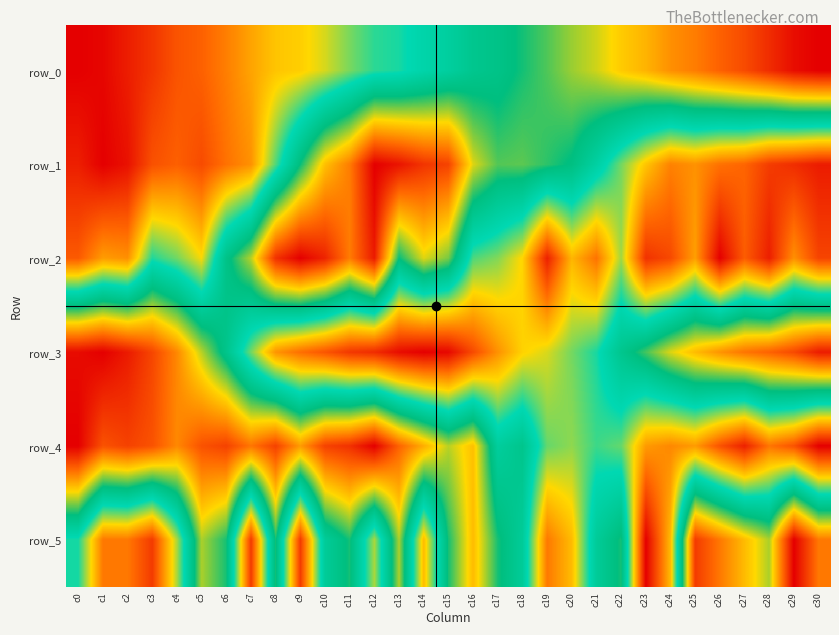

At how many categories does at least one series exceed 0?

31